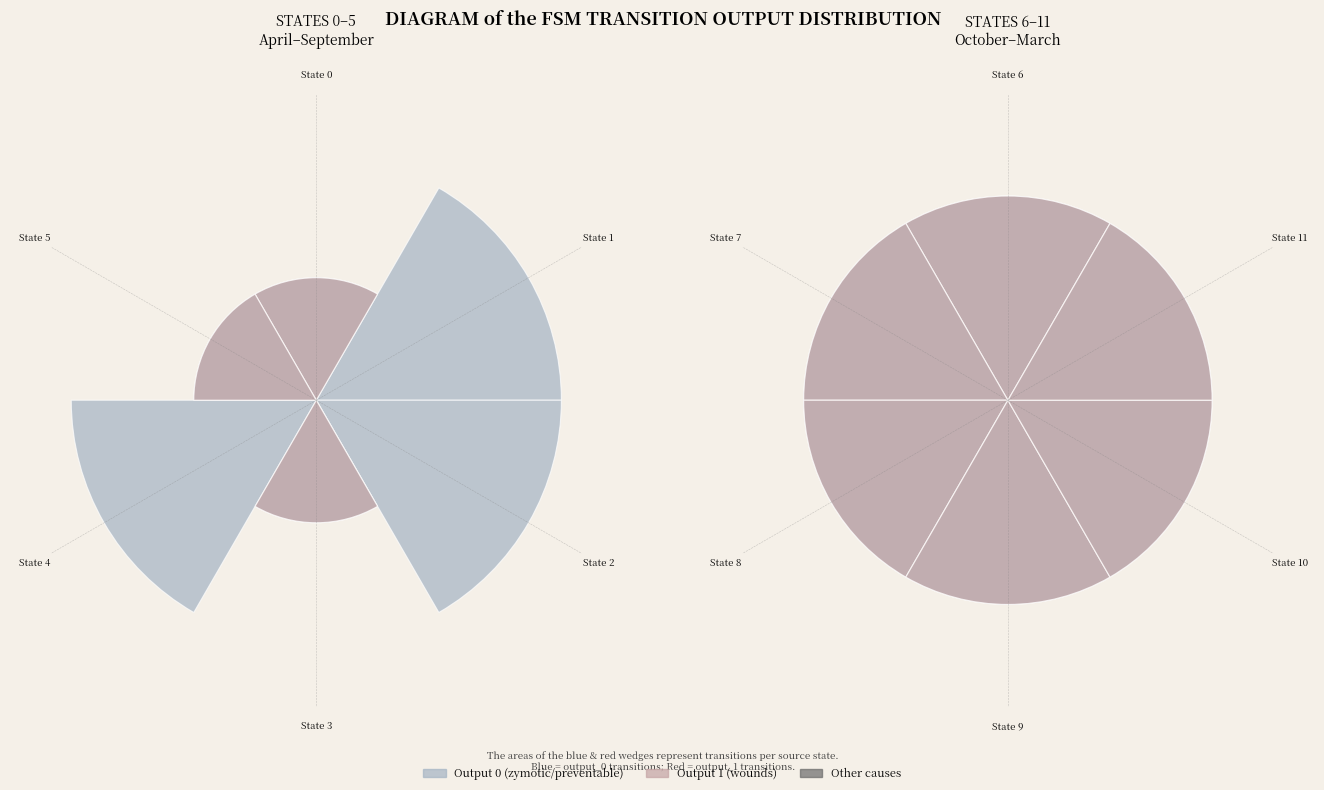

Which series changed the most between State 3 and State 11?

output_1